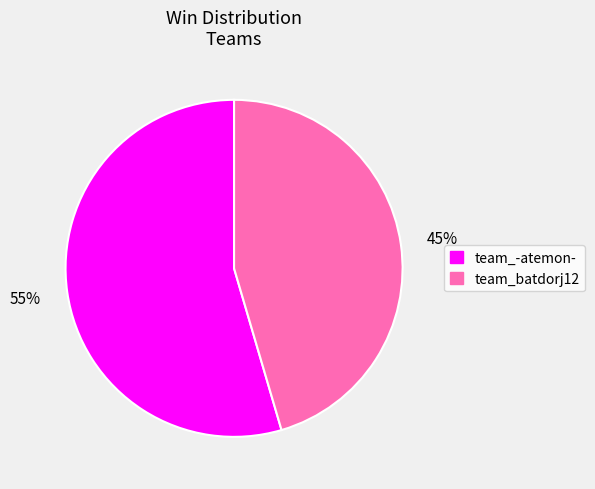

To the nearest percent, what is the combined percentage of team_batdorj12 and team_-atemon-?

100%